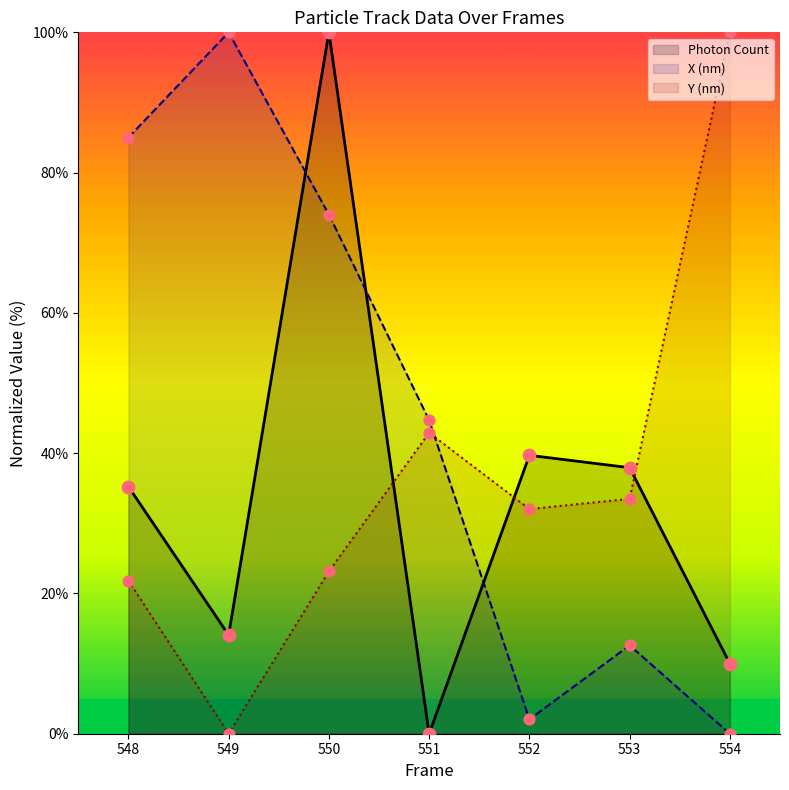

At how many categories does at least one series exceed 47?

4